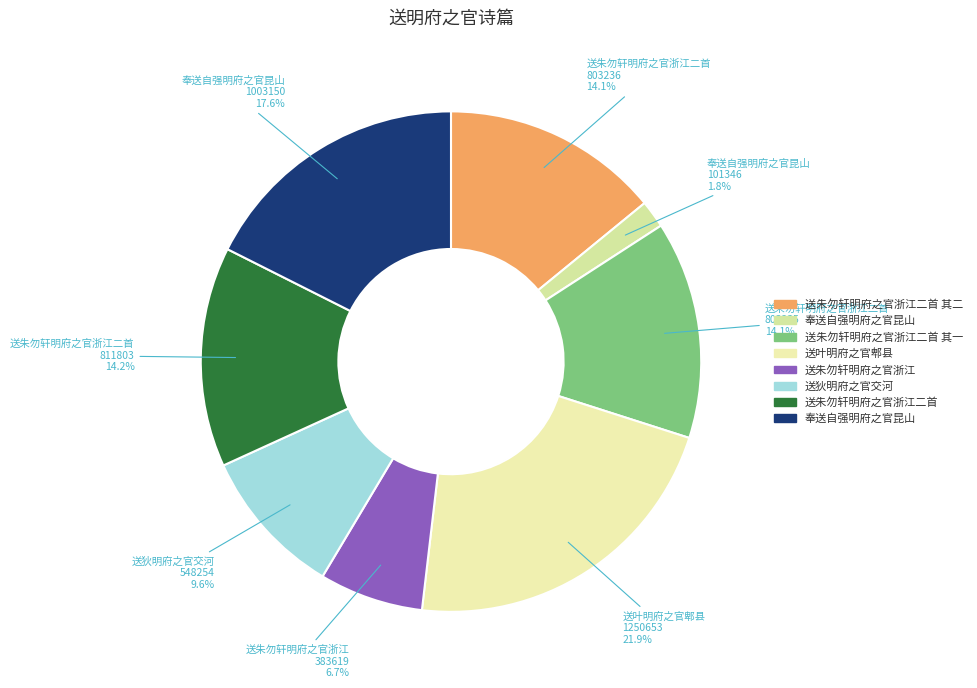

How many segments does this pie chart have?

8